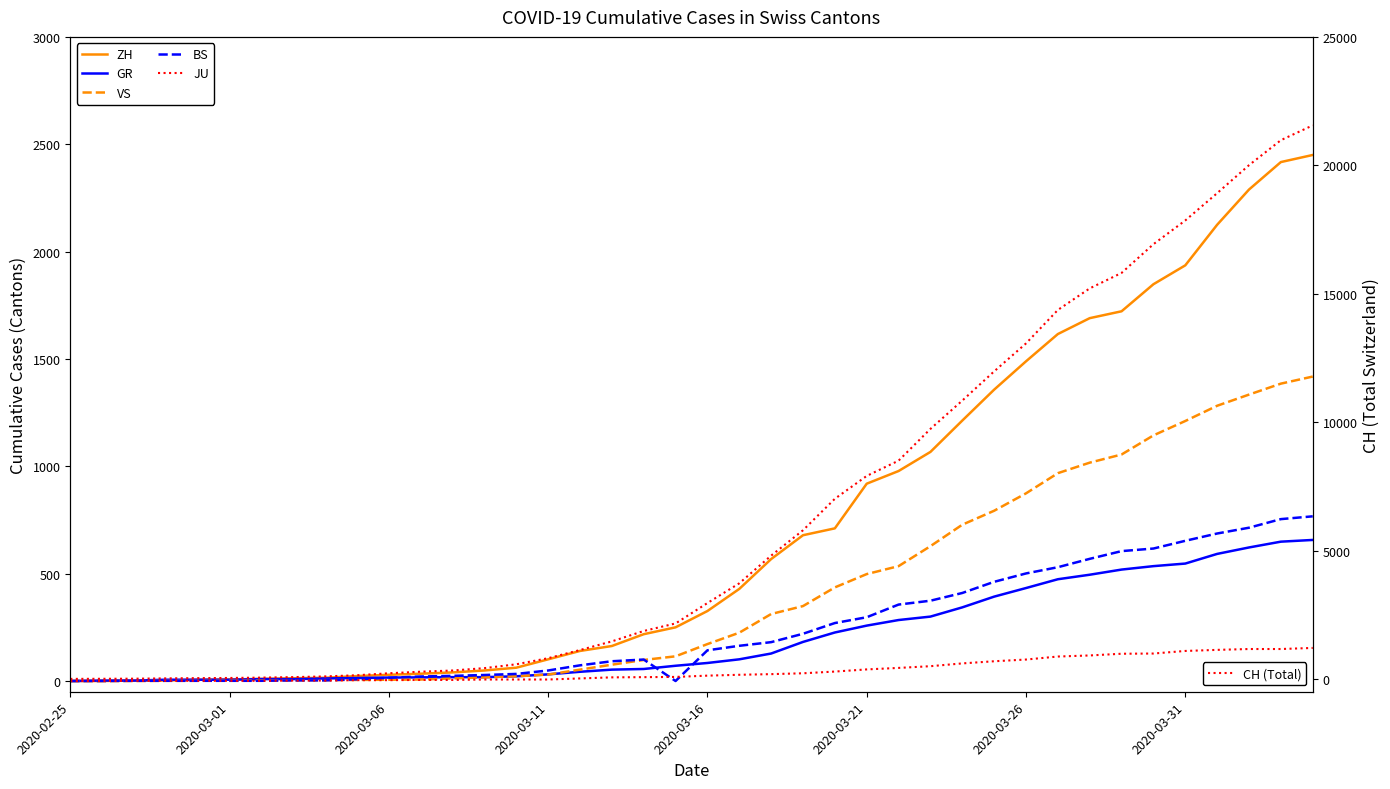

How many categories are shown in the chart?

40